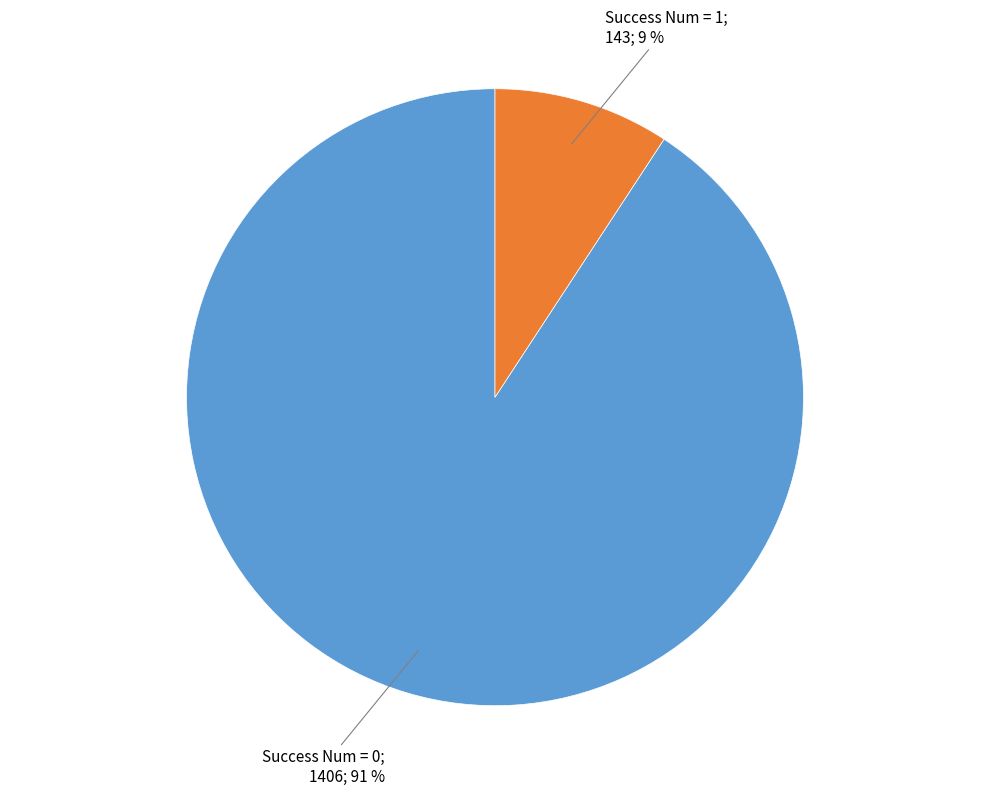

Is there any slice that represents more than half of the pie?

Yes